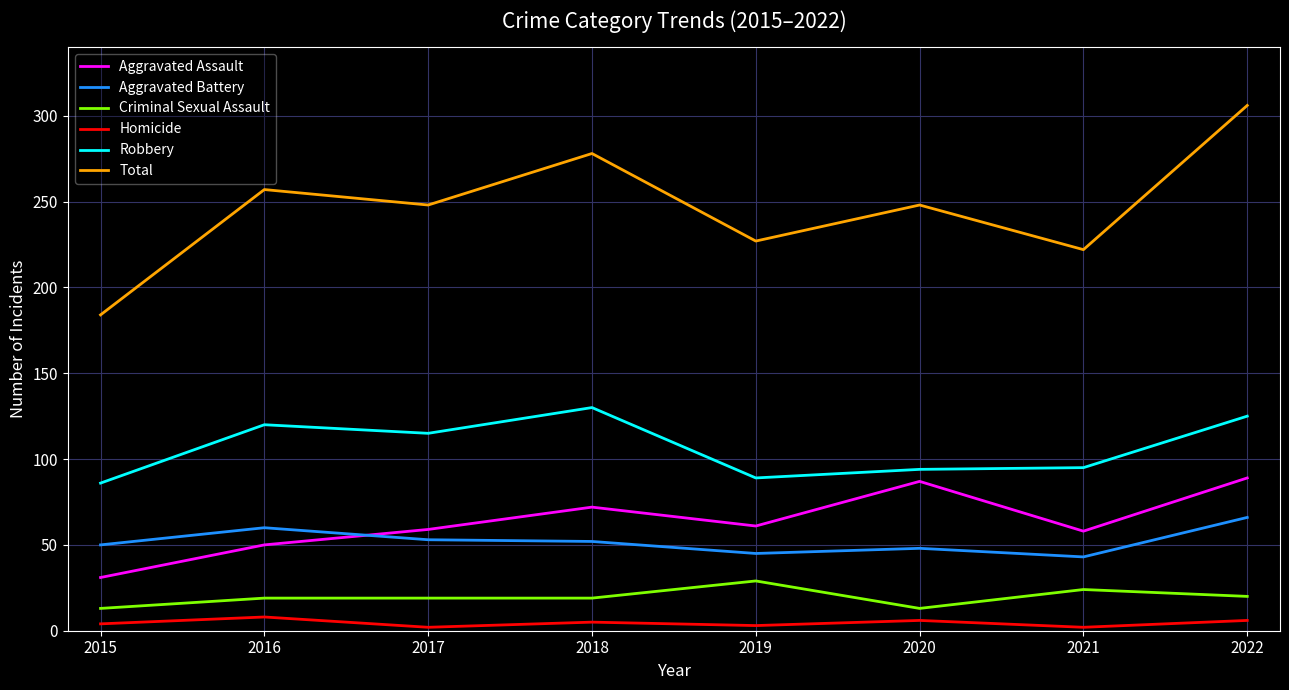

The value of Criminal Sexual Assault at 2020 is 13. True or false?

True